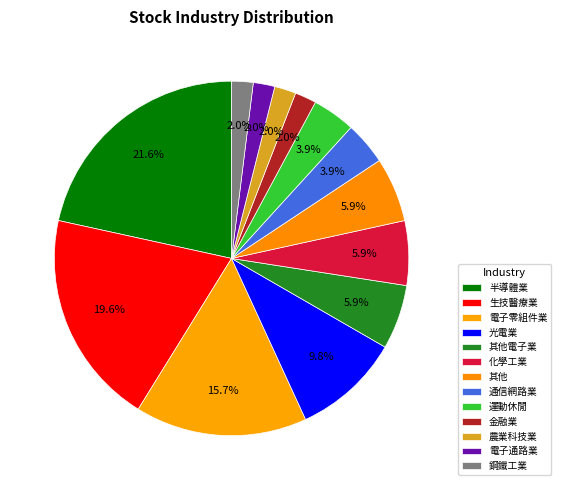

Approximately how many times larger is the value at 農業科技業 compared to 運動休閒?

0.5